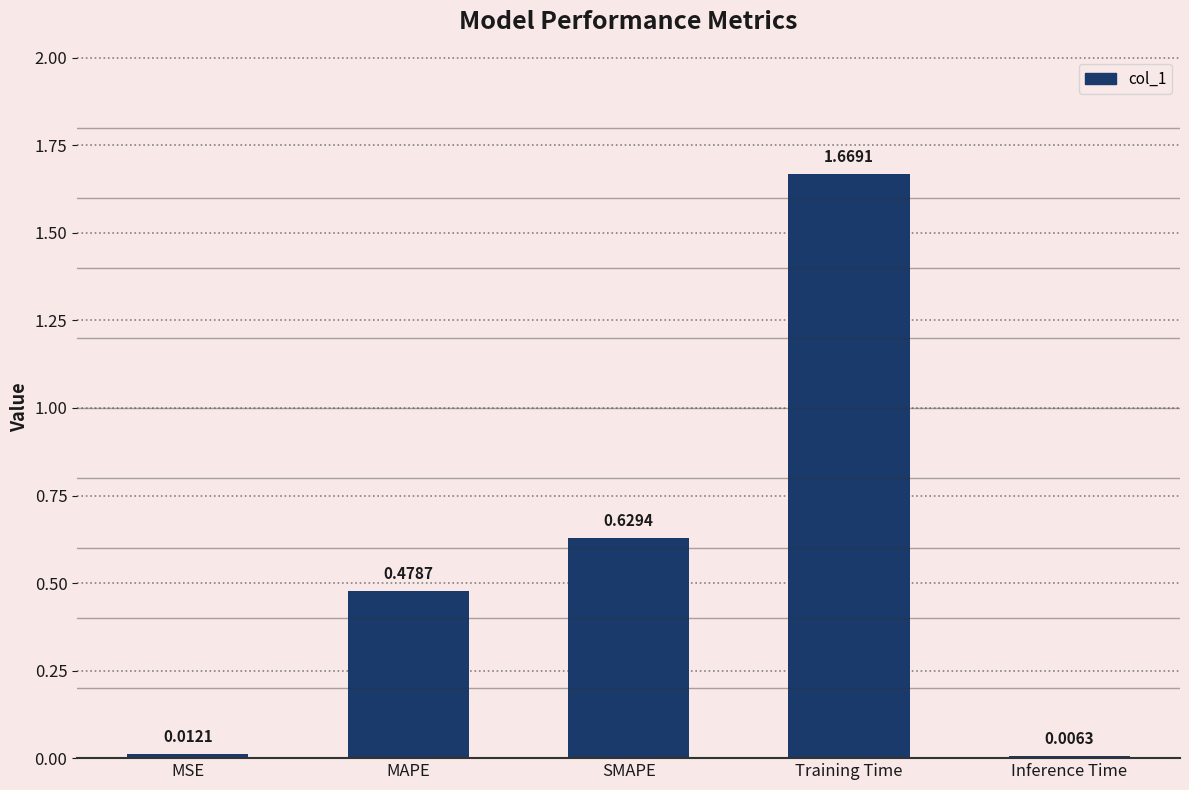

What is the sum of all values?

2.8